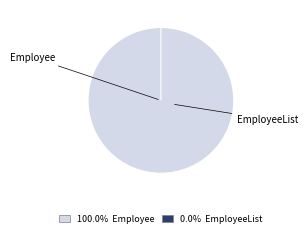

Is it true that EmployeeList is 1% of the pie?

False